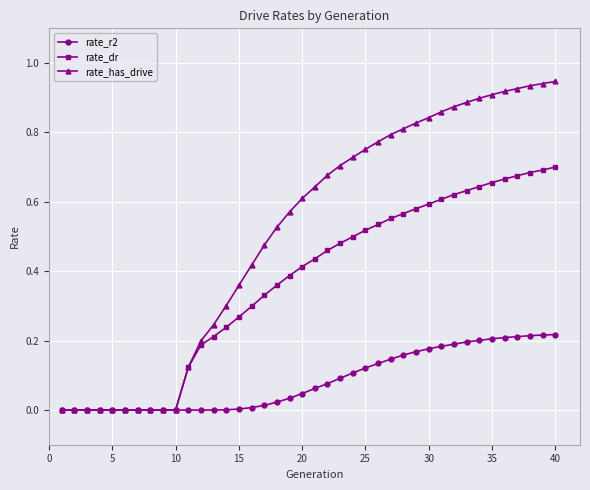

Which series has the largest range (max minus min)?

rate_has_drive